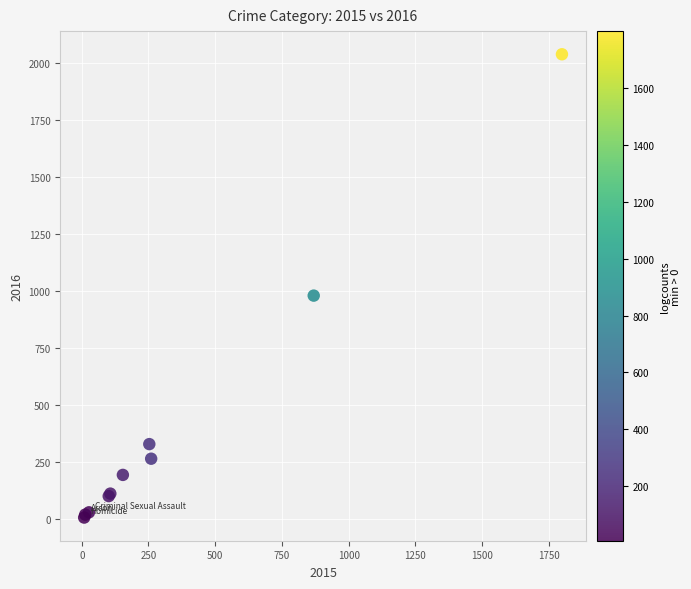

What Y value in the scatter plot is closest to 1022?

980